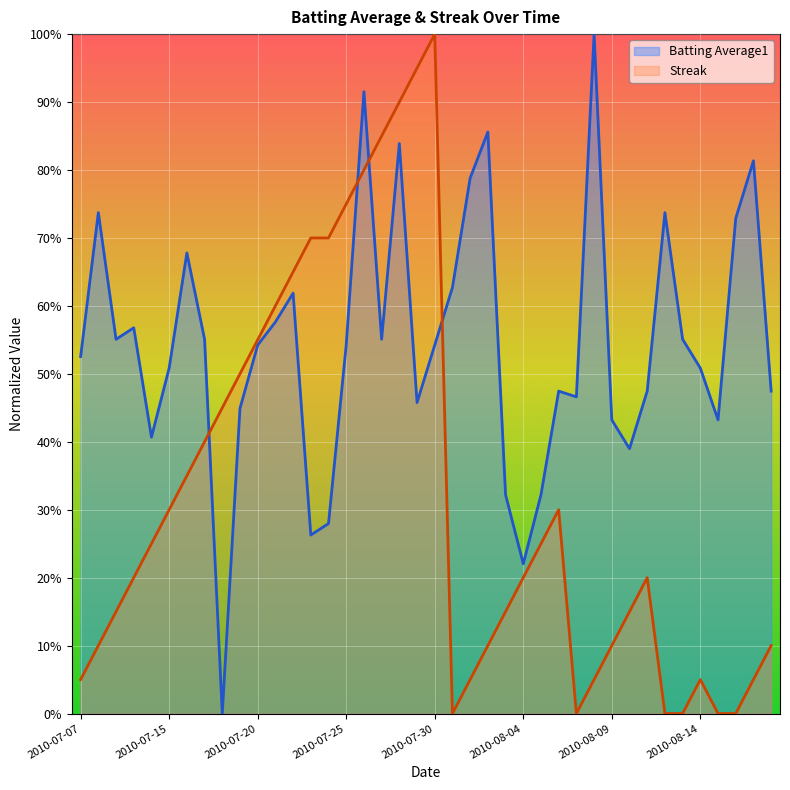

The Batting Average1 series shows 0.5 at 2010-07-20. True or false?

True